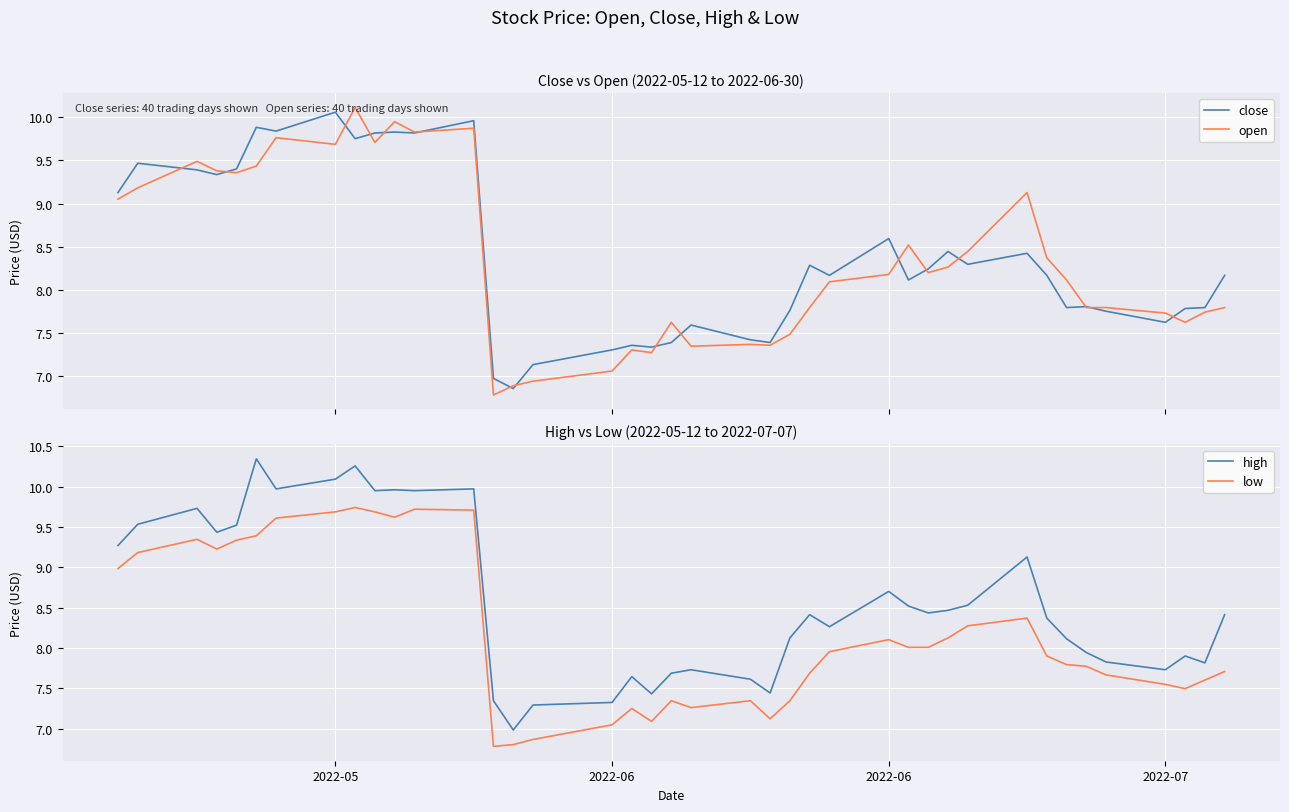

What is the greatest value displayed?

10.3